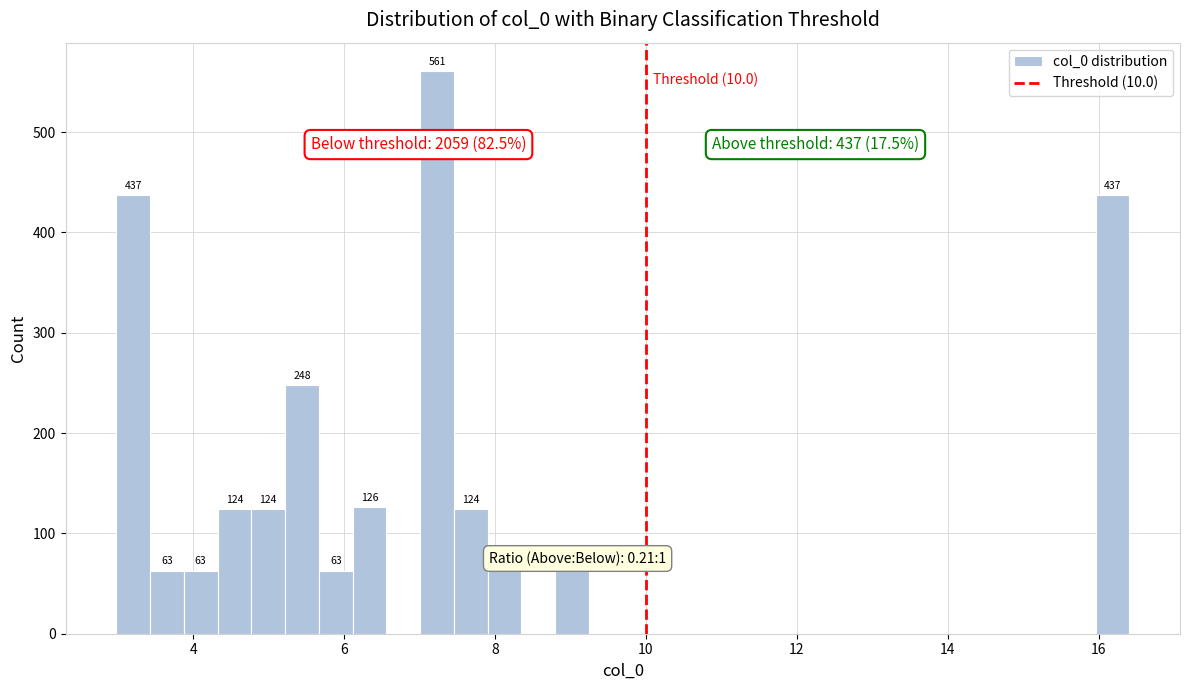

Read against the x-axis, roughly where is the centre of the tallest bar?

7.2